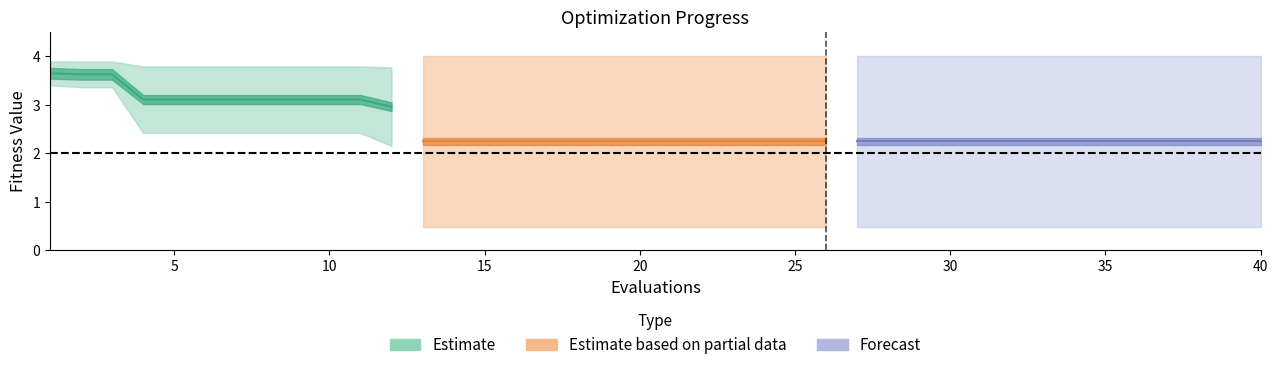

The value of worst at 17 is 6.4. True or false?

False